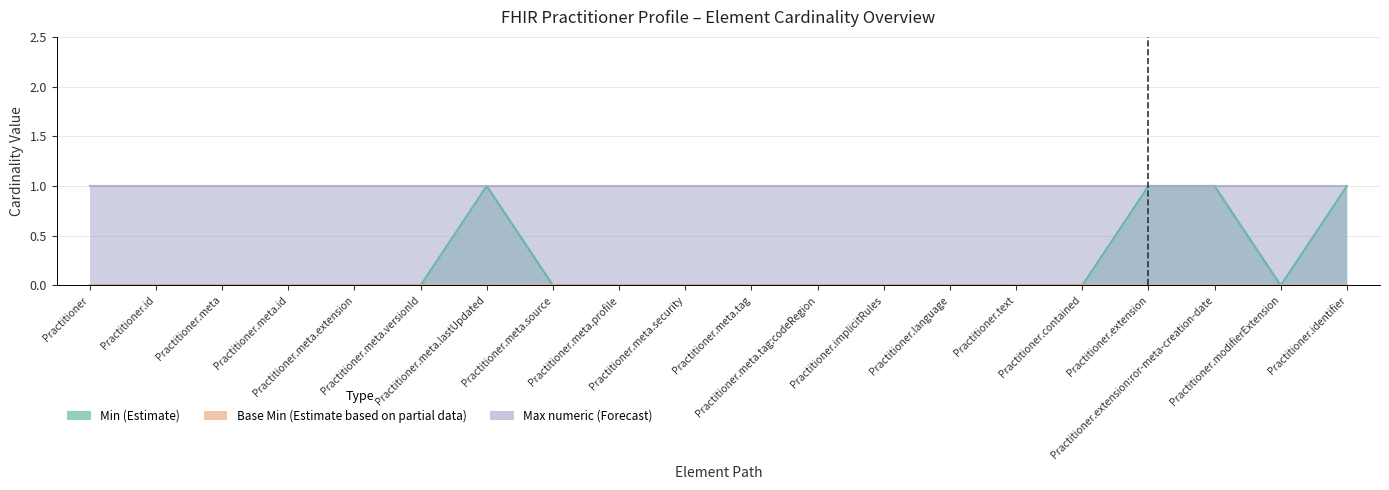

Which label corresponds to the smallest value in the chart?

Practitioner